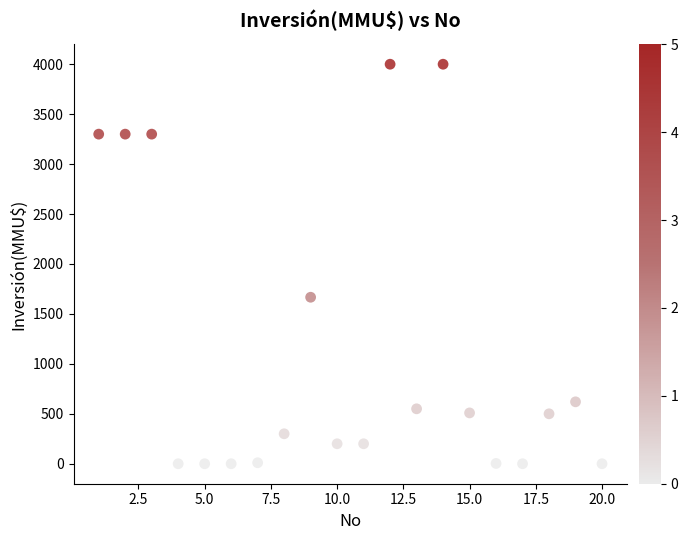

What Y value in the scatter plot is closest to 2000?

1667